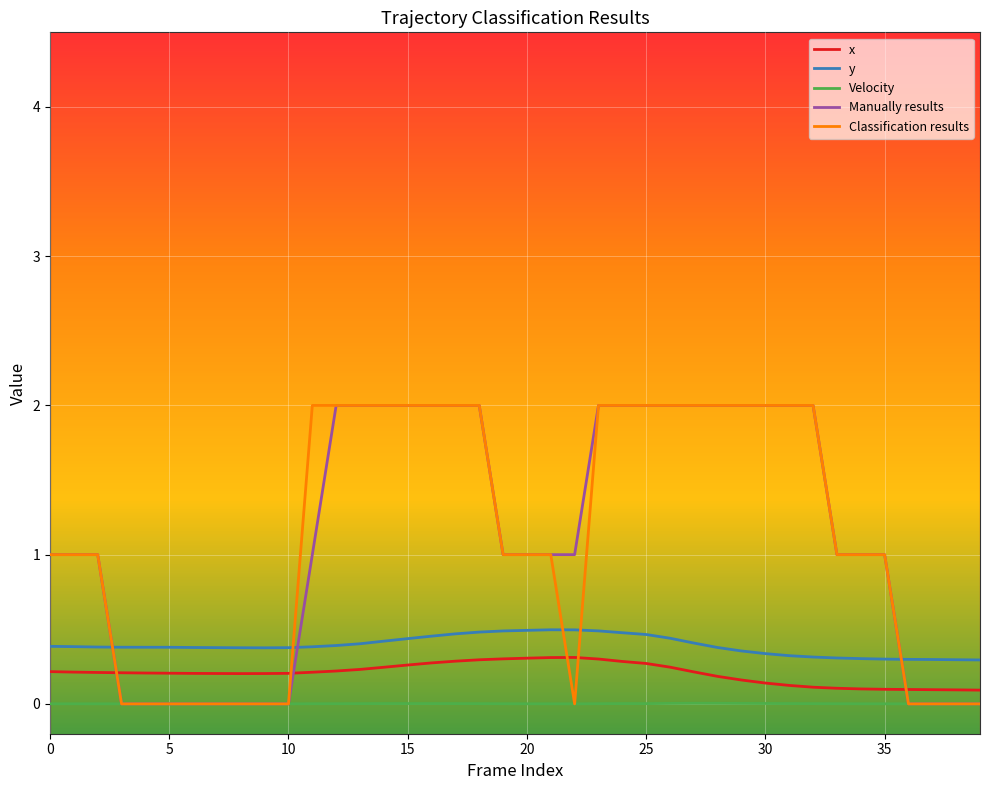

Where is the first local minimum for y?

9